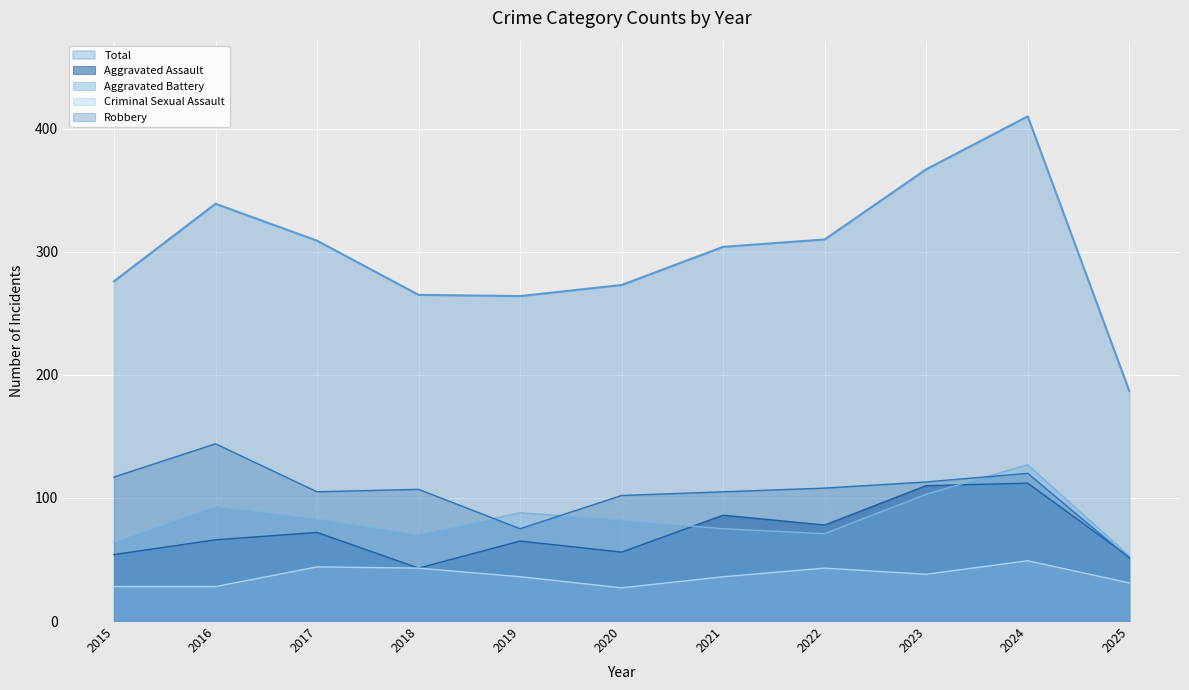

The value of Total at 2018 is 265. True or false?

True